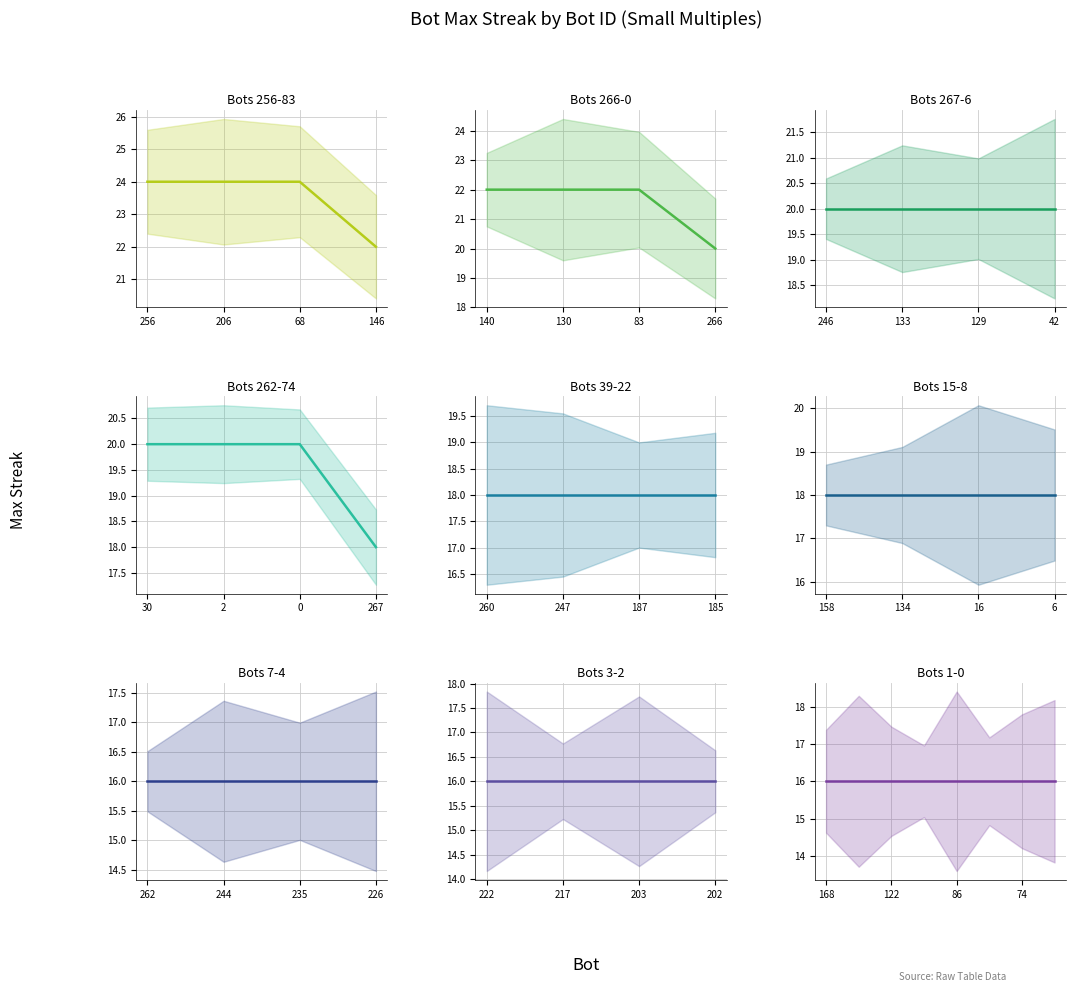

Is it true that the value at 130 is 7?

False